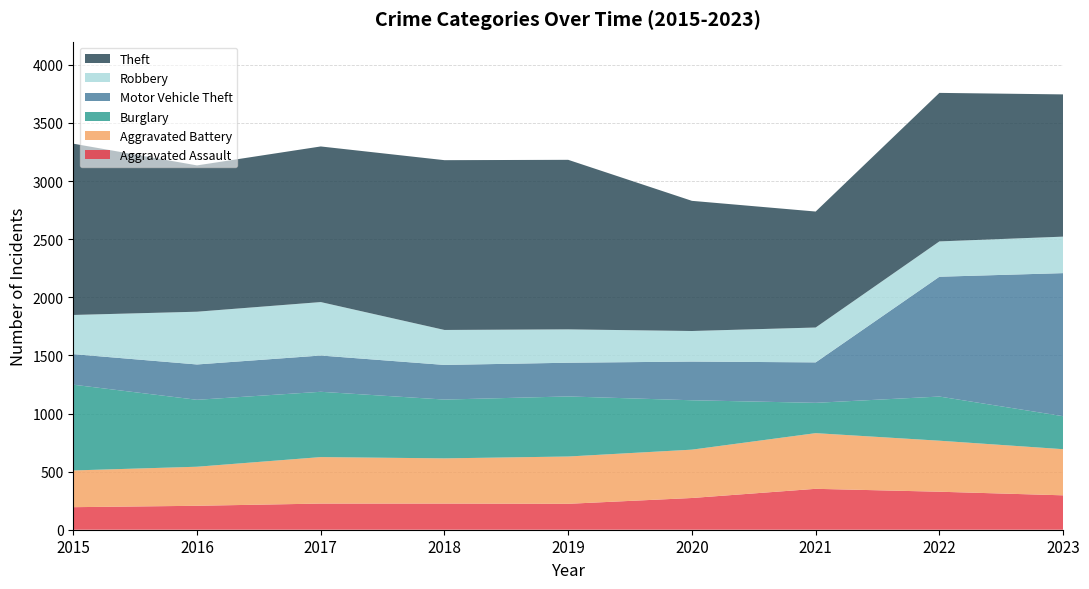

Reading left to right, transcribe all the data shown in this chart.

Aggravated Assault: 194	206	225	225	223	273	352	327	296
Aggravated Battery: 316	336	400	389	407	416	479	439	397
Burglary: 738	576	562	506	517	425	261	380	284
Motor Vehicle Theft: 263	304	312	298	290	333	348	1031	1231
Robbery: 337	454	460	301	287	263	300	304	314
Theft: 1474	1259	1339	1461	1459	1120	998	1278	1224